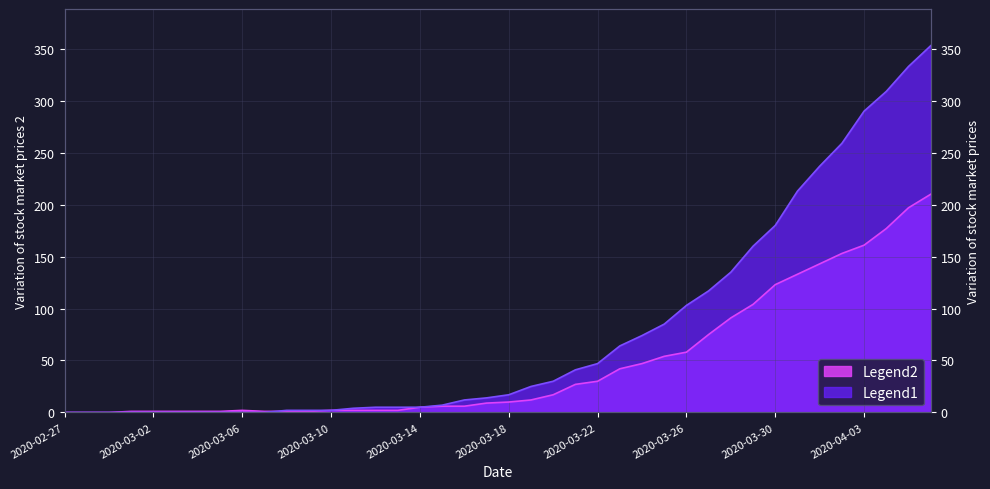

Reading left to right, list all the values displayed in this chart.

col_2: 2020-02-27=0	2020-02-28=0	2020-02-29=0	2020-03-01=1	2020-03-02=1	2020-03-03=1	2020-03-04=1	2020-03-05=1	2020-03-06=2	2020-03-07=1	2020-03-08=1	2020-03-09=1	2020-03-10=2	2020-03-11=2	2020-03-12=2	2020-03-13=2	2020-03-14=5	2020-03-15=6	2020-03-16=6	2020-03-17=9	2020-03-18=10	2020-03-19=12	2020-03-20=17	2020-03-21=27	2020-03-22=30	2020-03-23=42	2020-03-24=47	2020-03-25=54	2020-03-26=58	2020-03-27=75	2020-03-28=91	2020-03-29=104	2020-03-30=123	2020-03-31=133	2020-04-01=143	2020-04-02=153	2020-04-03=161	2020-04-04=177	2020-04-05=197	2020-04-06=210
col_1: 2020-02-27=0	2020-02-28=0	2020-02-29=0	2020-03-01=0	2020-03-02=0	2020-03-03=0	2020-03-04=0	2020-03-05=0	2020-03-06=0	2020-03-07=0	2020-03-08=2	2020-03-09=2	2020-03-10=2	2020-03-11=4	2020-03-12=5	2020-03-13=5	2020-03-14=5	2020-03-15=7	2020-03-16=12	2020-03-17=14	2020-03-18=17	2020-03-19=25	2020-03-20=30	2020-03-21=41	2020-03-22=47	2020-03-23=64	2020-03-24=74	2020-03-25=85	2020-03-26=103	2020-03-27=117	2020-03-28=135	2020-03-29=160	2020-03-30=180	2020-03-31=213	2020-04-01=237	2020-04-02=259	2020-04-03=290	2020-04-04=309	2020-04-05=333	2020-04-06=353